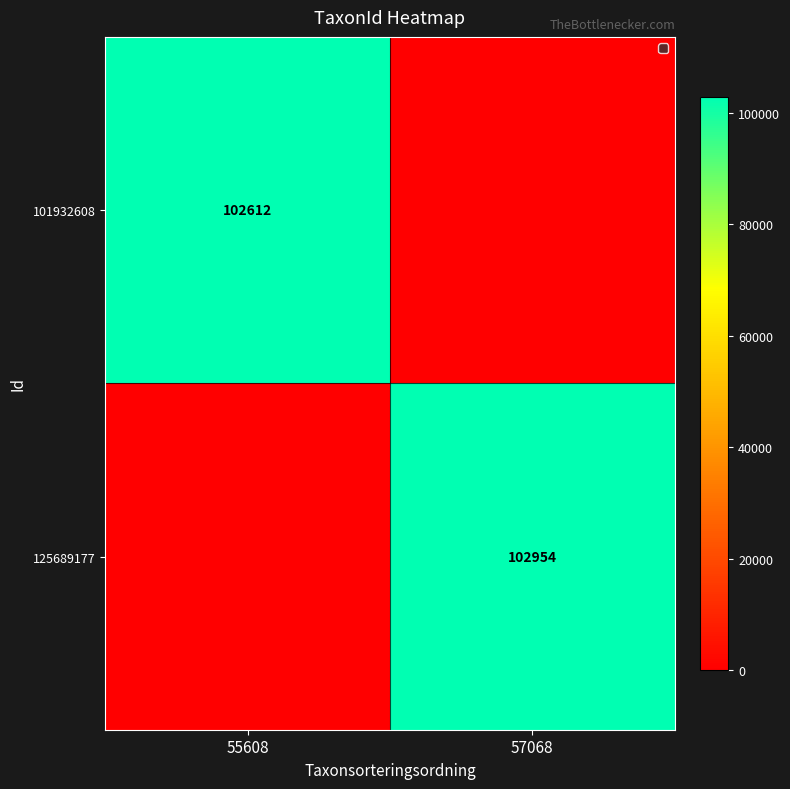

Is it true that 125689177 equals 63551 at 57068?

False